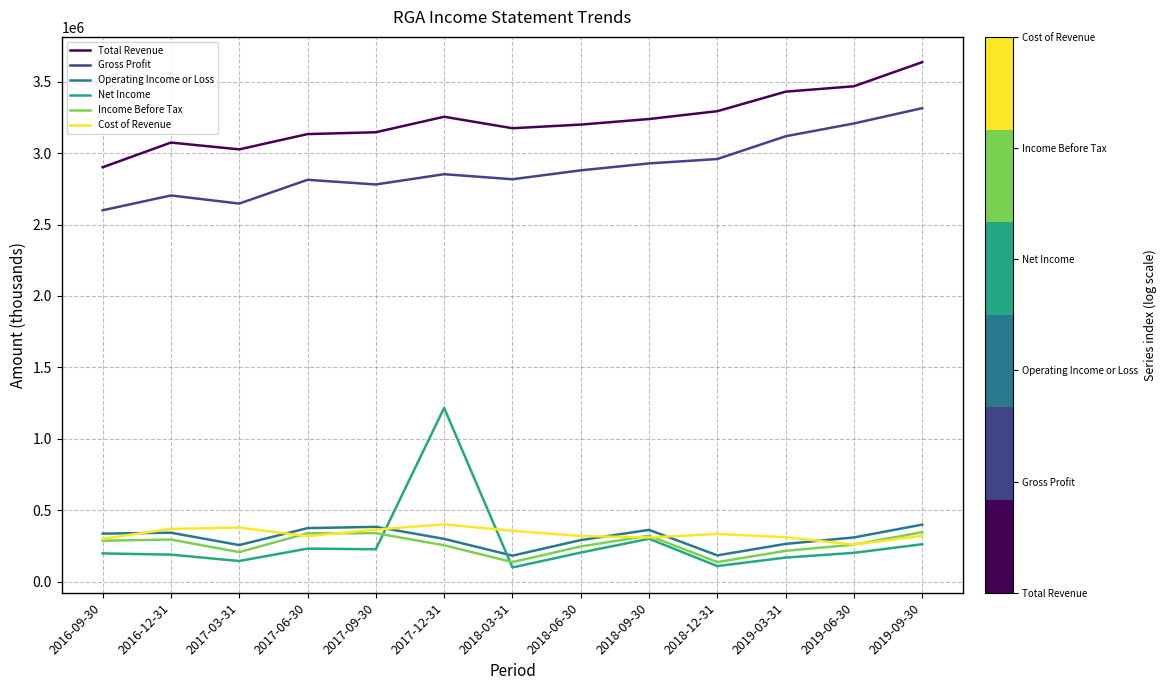

Where does the Operating Income or Loss series first go above 310500?

2016-09-30